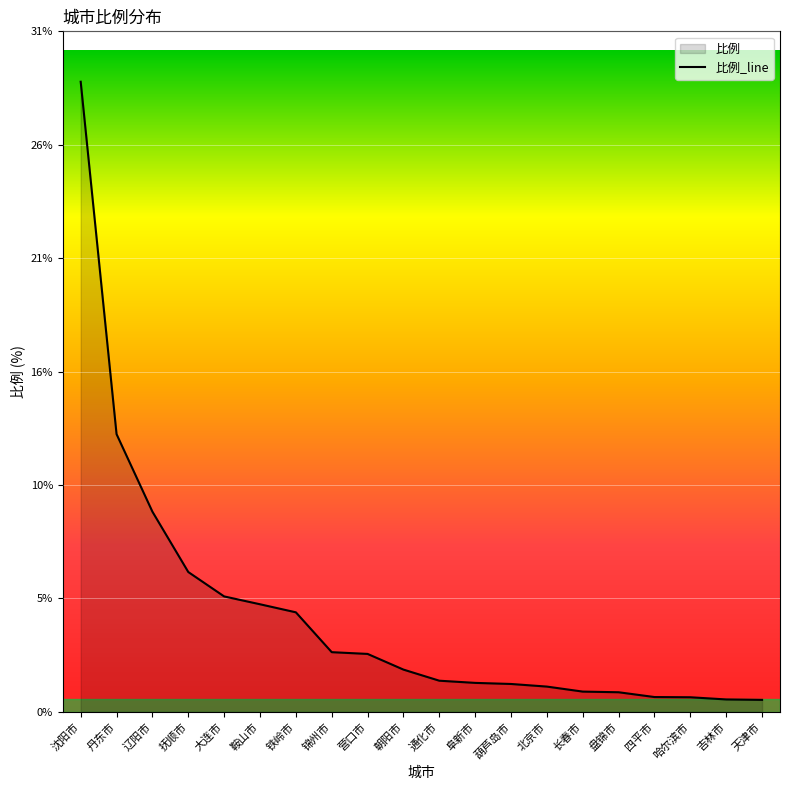

Which category has the highest value across all series?

沈阳市